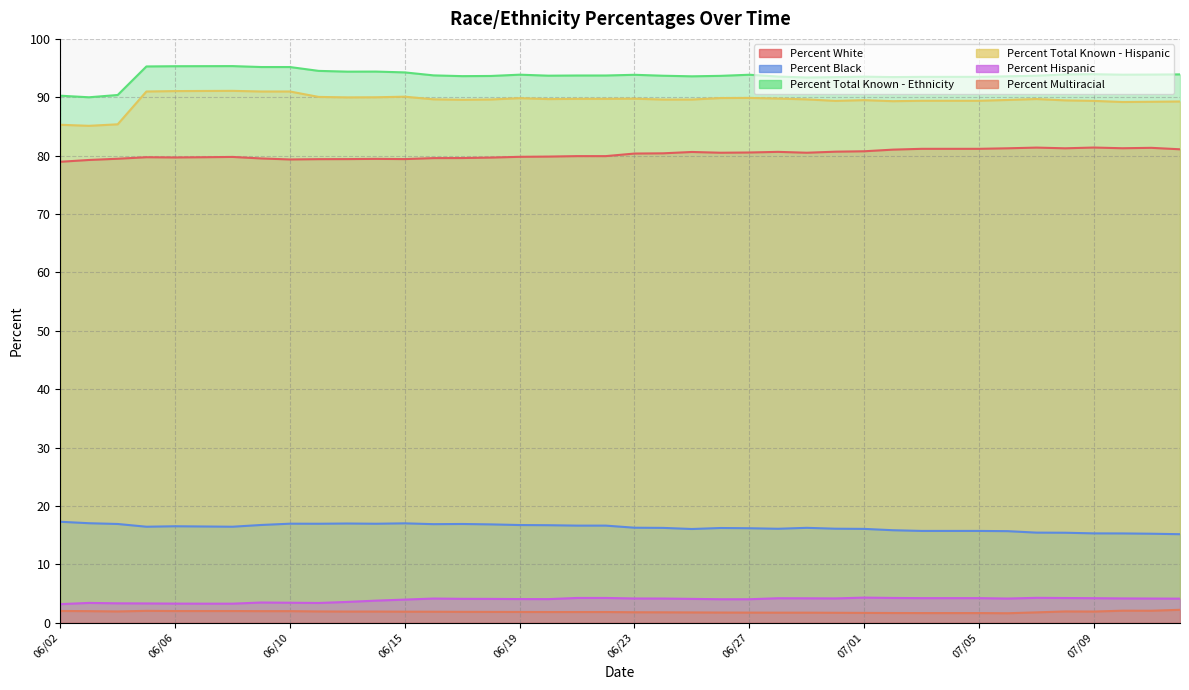

Does the chart display data point markers on the line(s)?

No